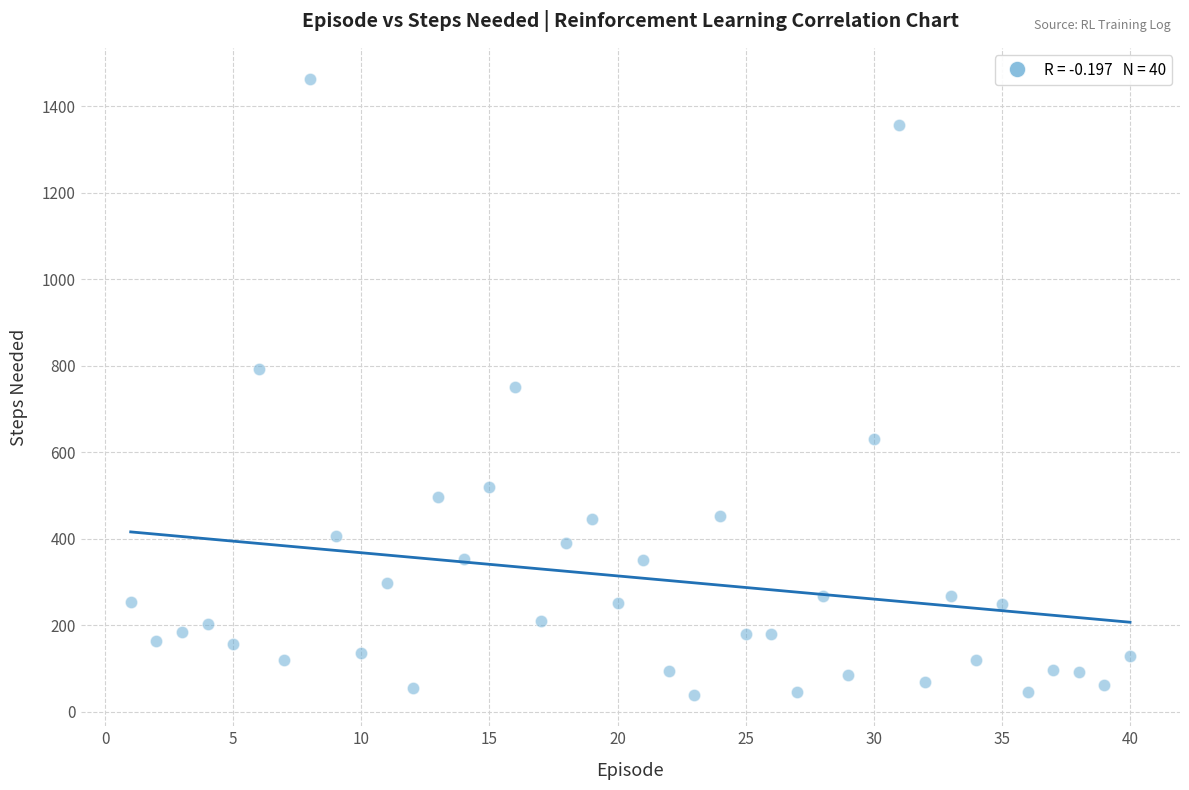

What is the range of X values (max minus min)?

39